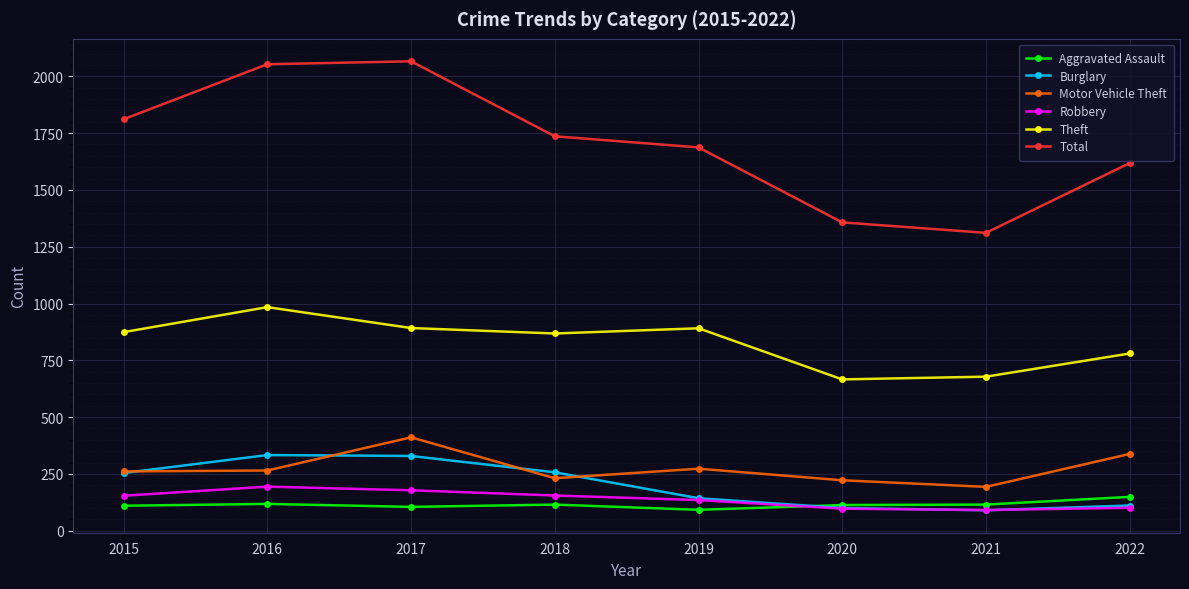

Which series has the widest spread of values?

Total